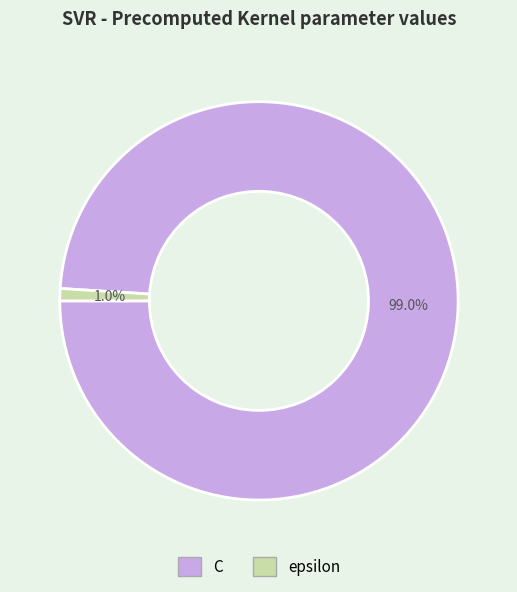

Which has a higher value, C or epsilon?

C